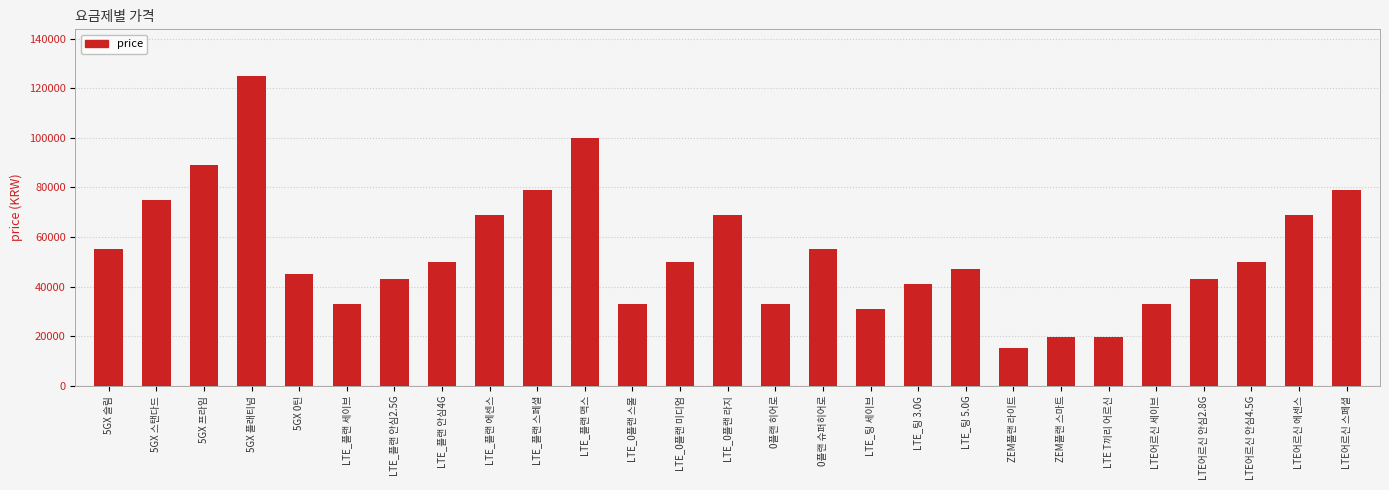

How many data points are less than 50000?

13